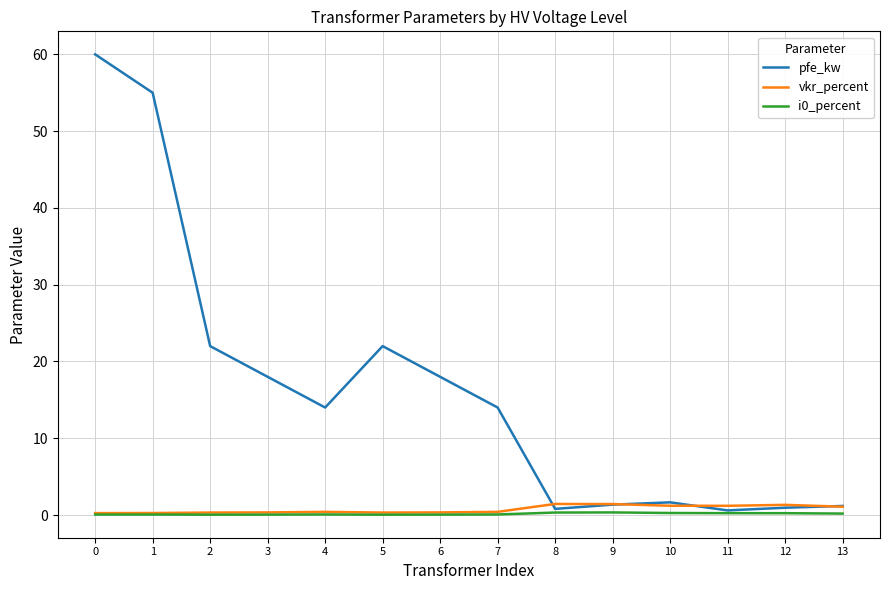

Which series has the largest total across all categories?

pfe_kw